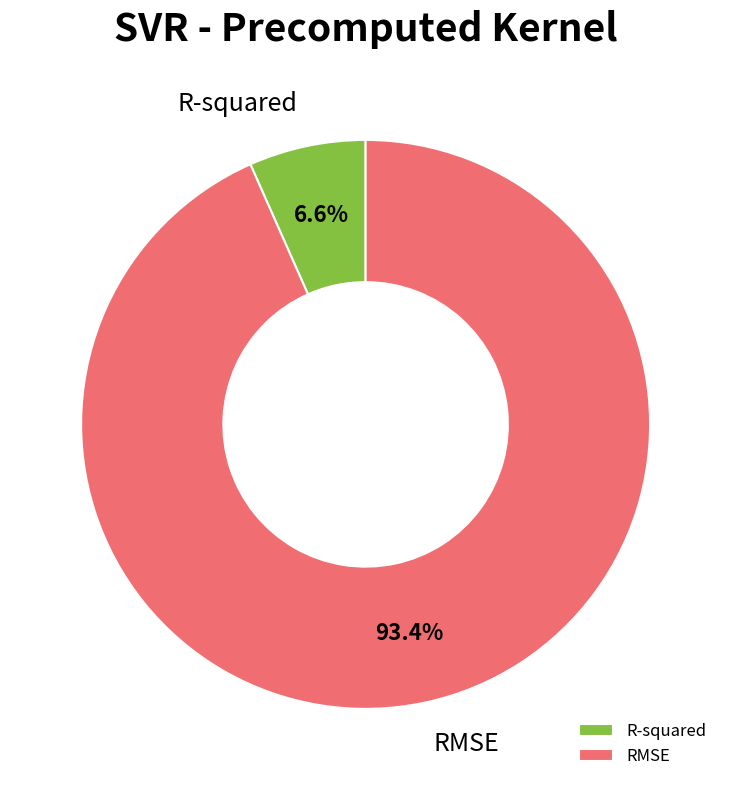

Which category has the smallest portion of the pie?

R-squared